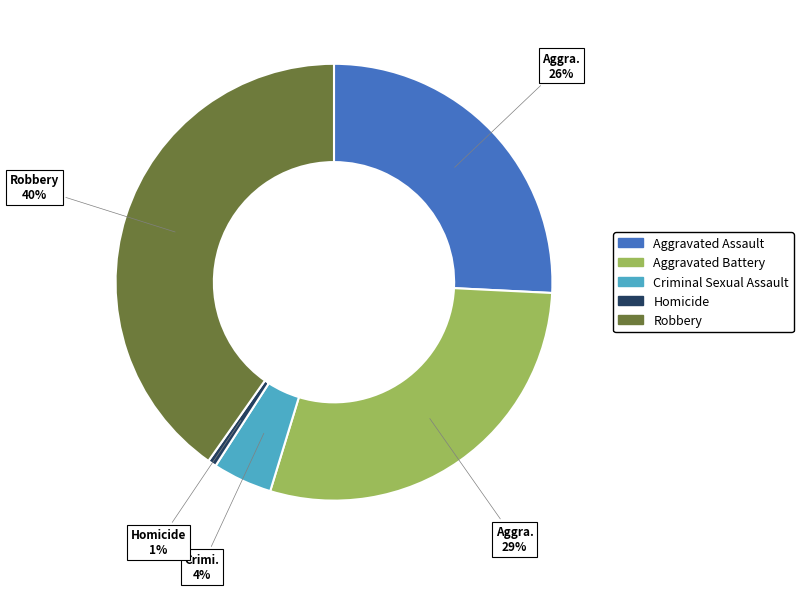

What is the smallest slice in the pie chart?

Homicide